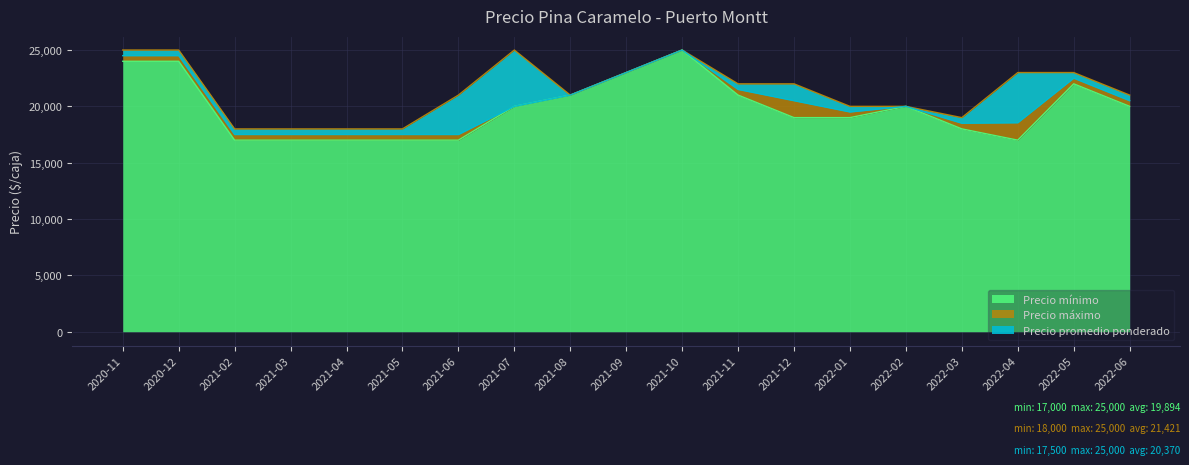

Is the value of Precio promedio ponderado at 2021-11 greater than the value of Precio mínimo at 2021-07?

Yes